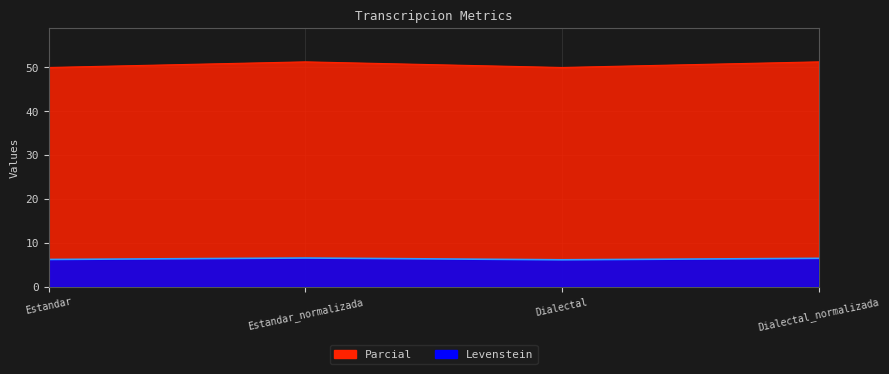

Count the number of categories in the chart.

4